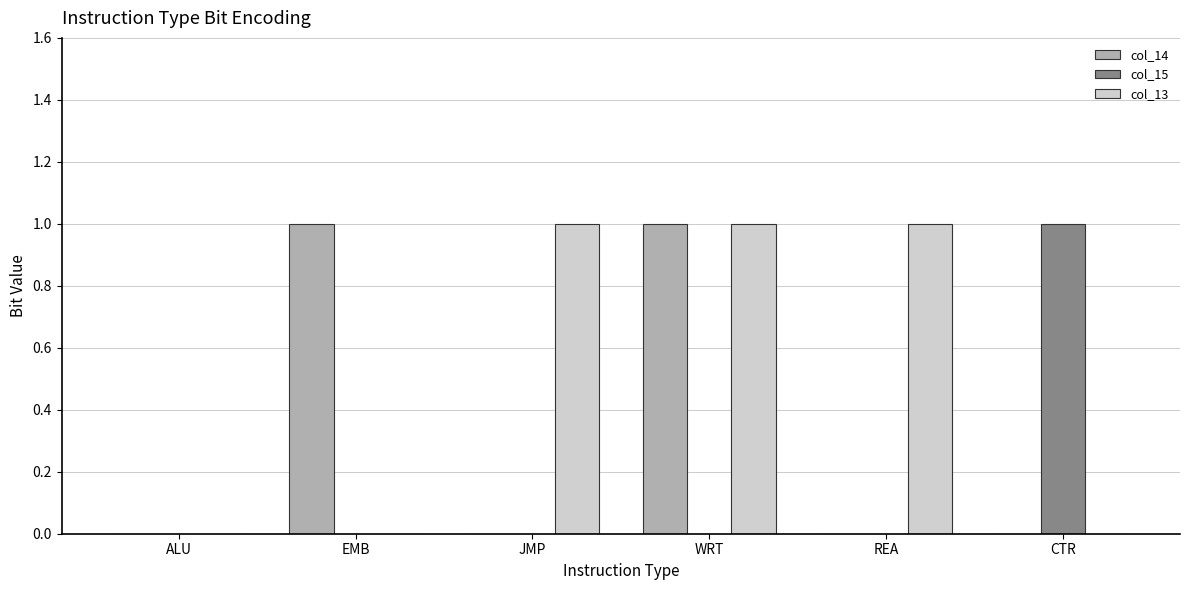

How many groups of bars are there?

6